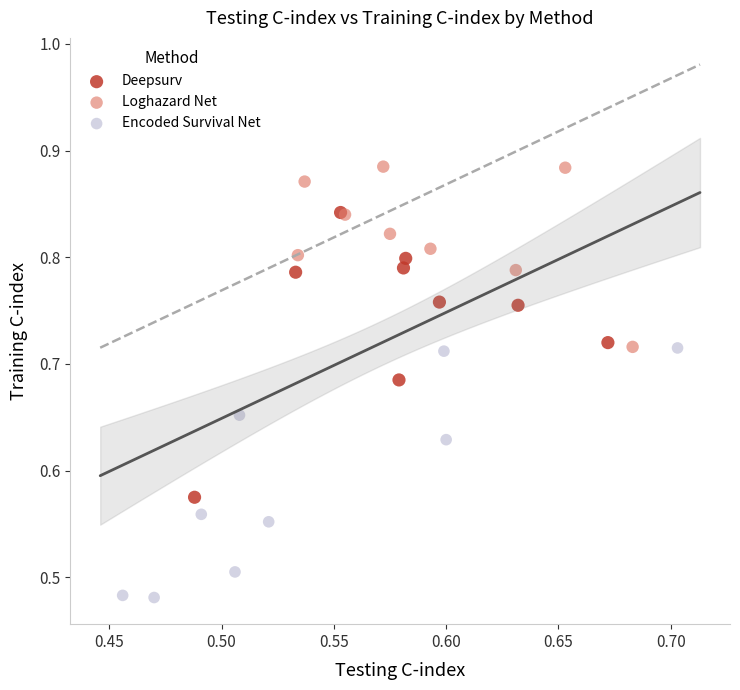

Which series reaches the maximum Y coordinate?

Loghazard Net